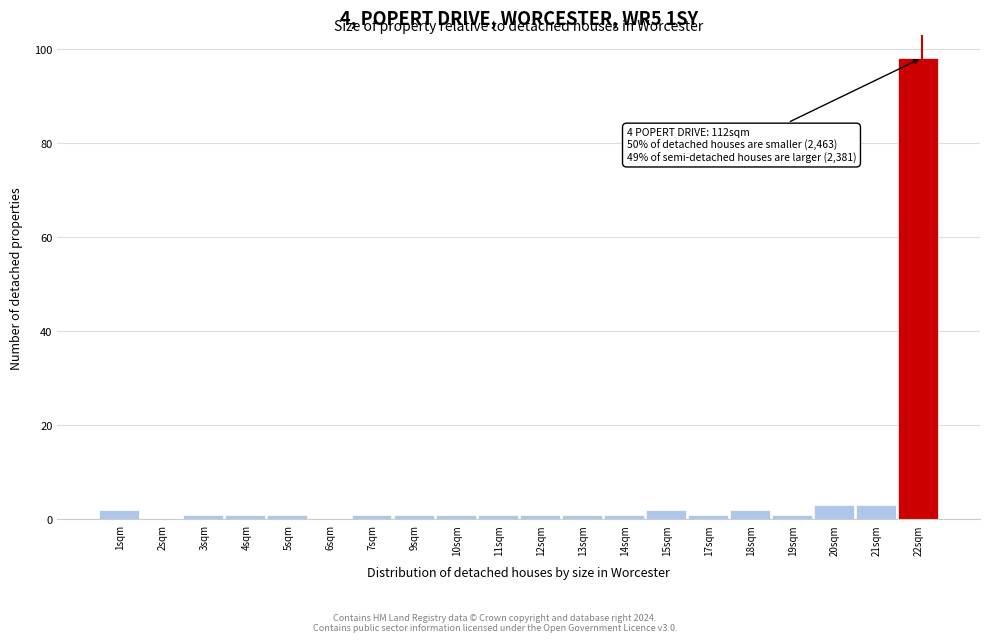

Reading right to left, transcribe all the data shown in this chart.

22sqm=98	21sqm=3	20sqm=3	19sqm=1	18sqm=2	17sqm=1	15sqm=2	14sqm=1	13sqm=1	12sqm=1	11sqm=1	10sqm=1	9sqm=1	7sqm=1	6sqm=0	5sqm=1	4sqm=1	3sqm=1	2sqm=0	1sqm=2